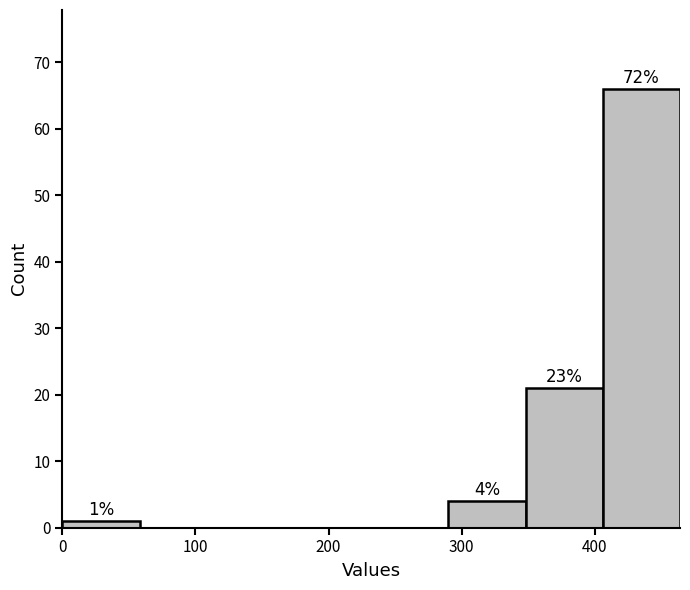

Which range on the x-axis has the tallest bar?

406 to 464